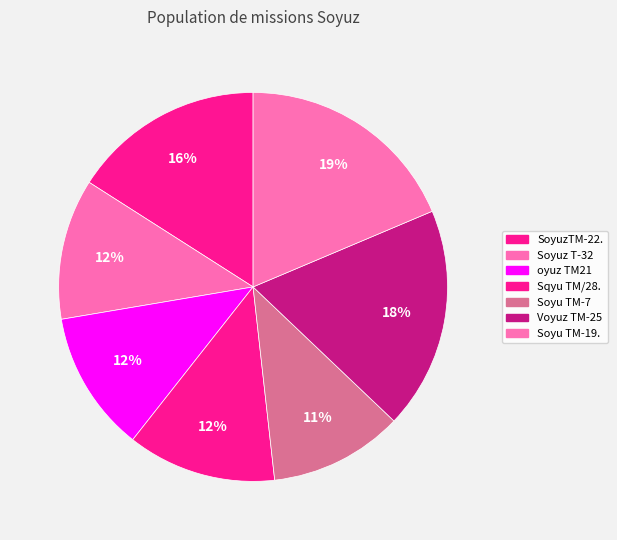

Which slice is the largest?

Soyu TM-19.